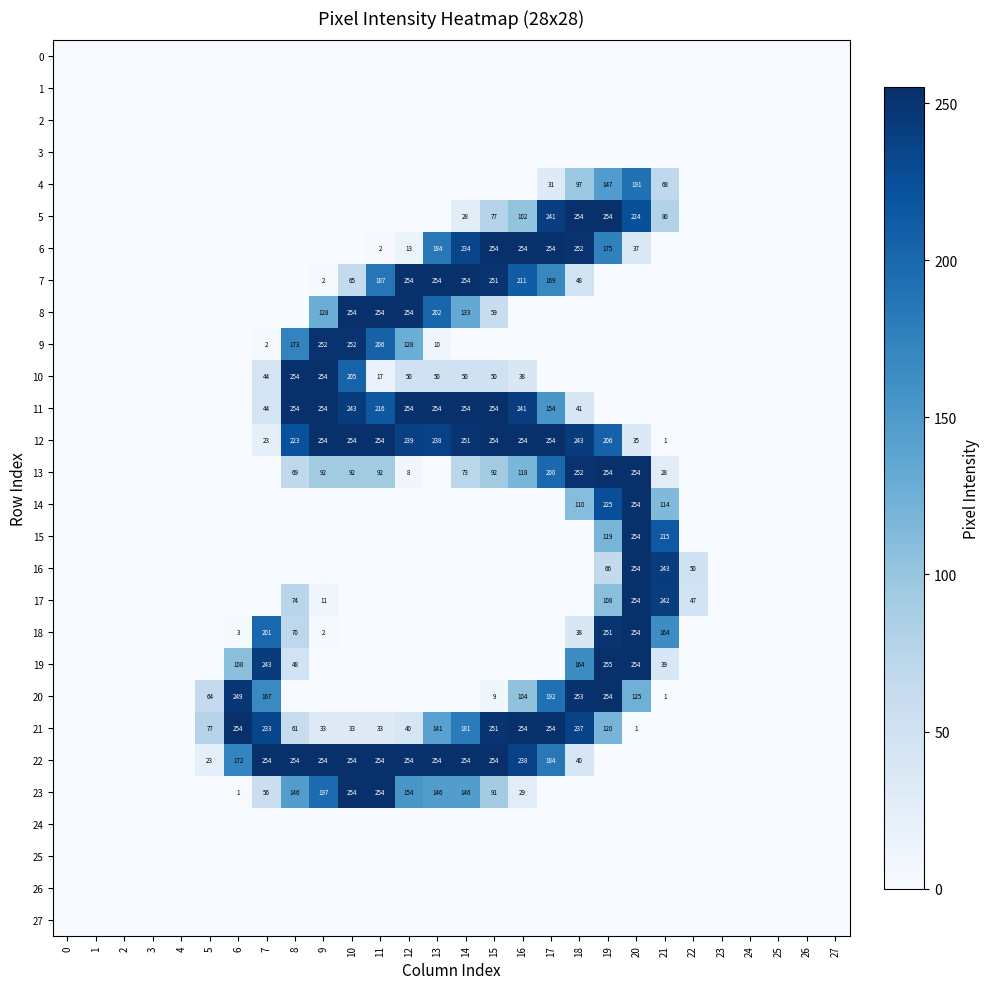

True or false: 5 has a value of 424 at 18.

False